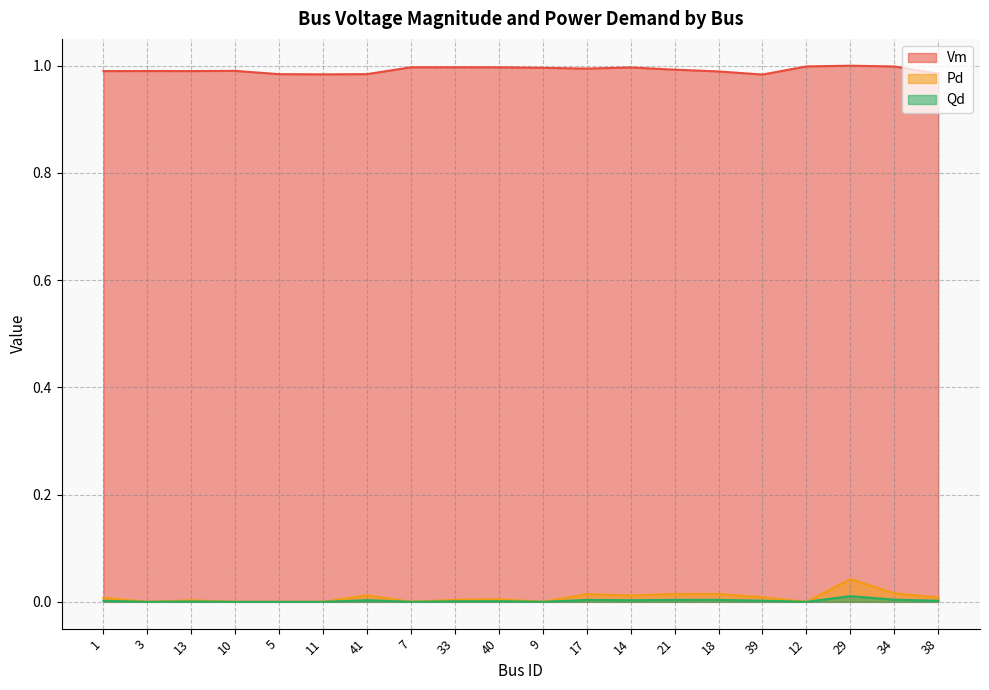

What is the total value across all series at 21?

1.0